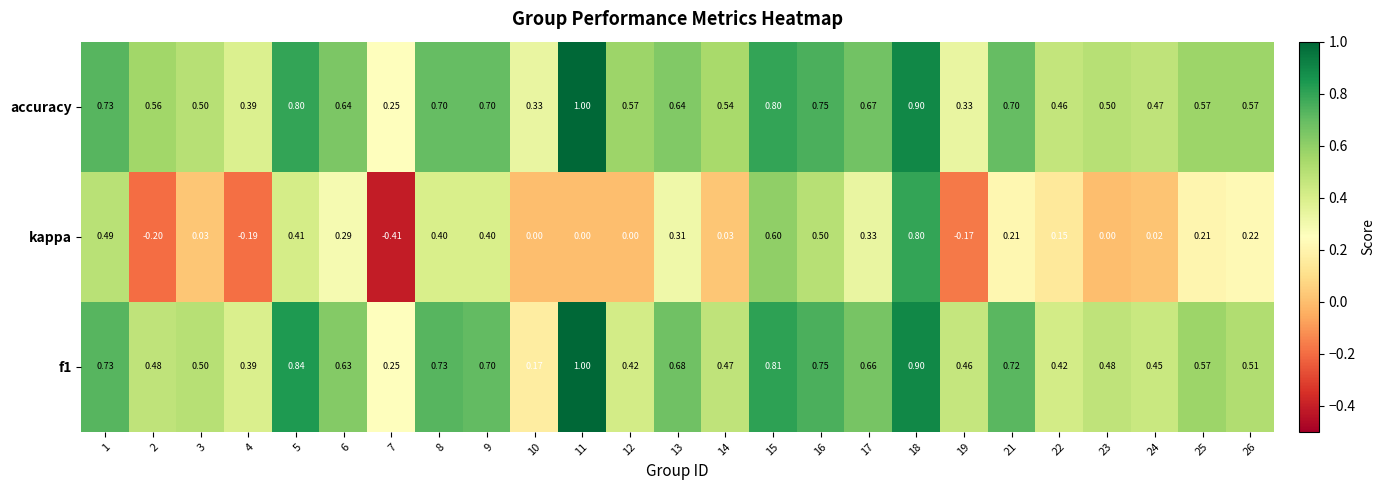

Which series changed the most between 7 and 8?

kappa